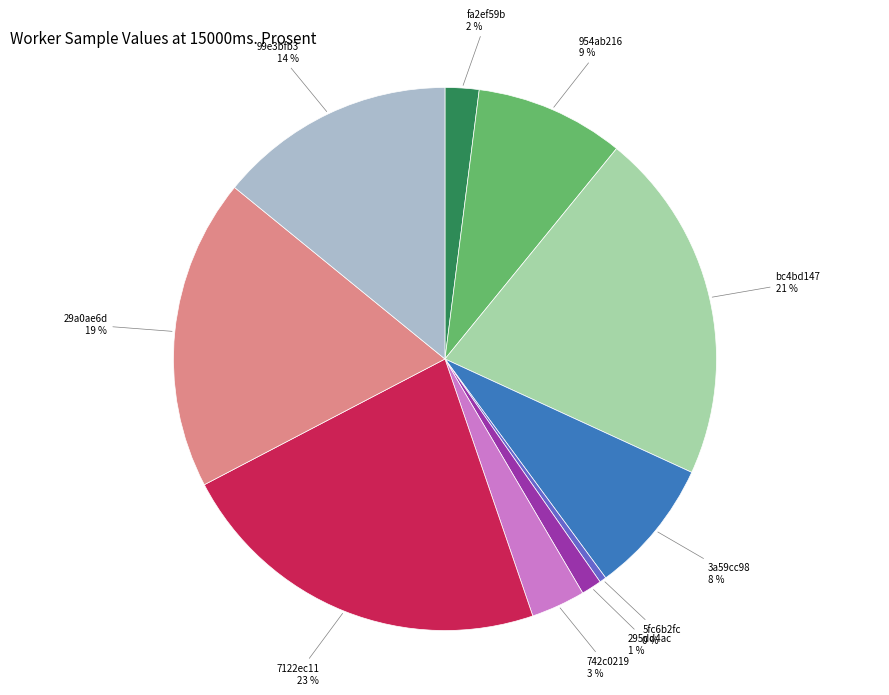

Is there any slice that represents more than half of the pie?

No